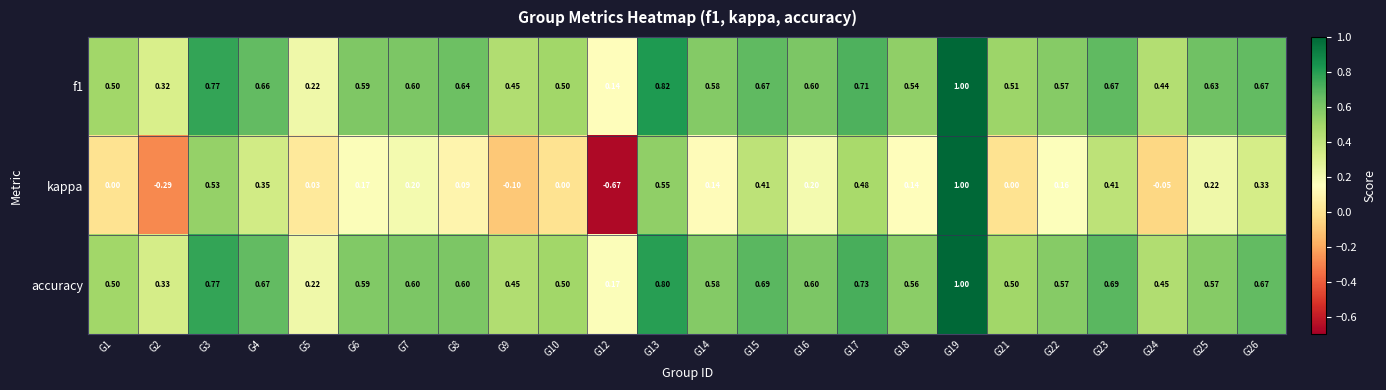

Which series changed the most between G3 and G15?

kappa